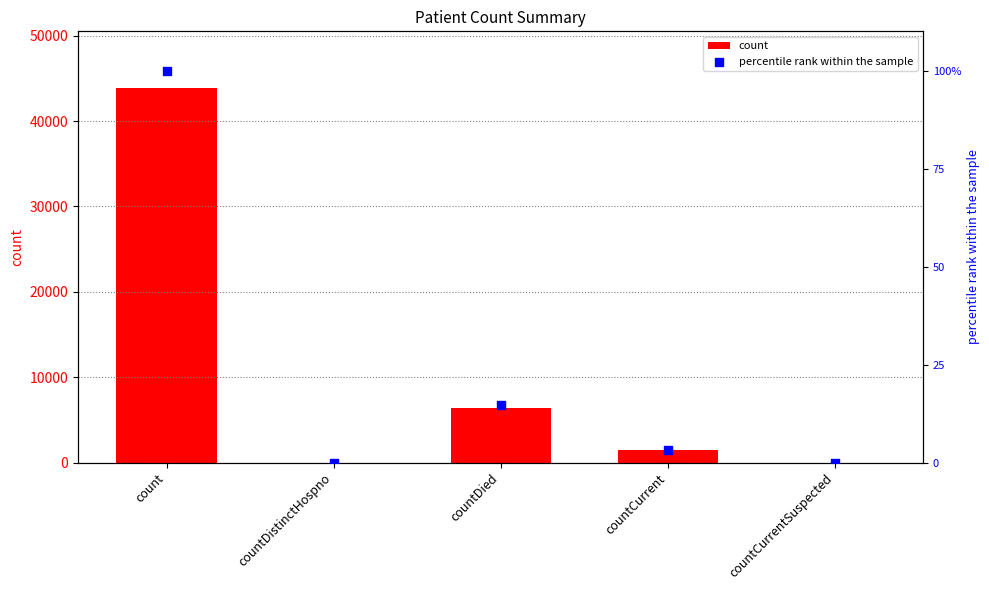

What are all the series names shown in the legend?

count, percentile rank within the sample